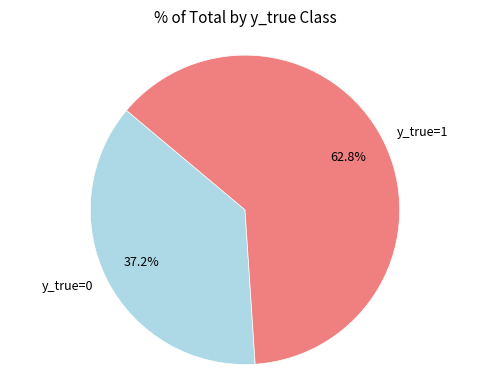

Which has a higher value, y_true=1 or y_true=0?

y_true=1